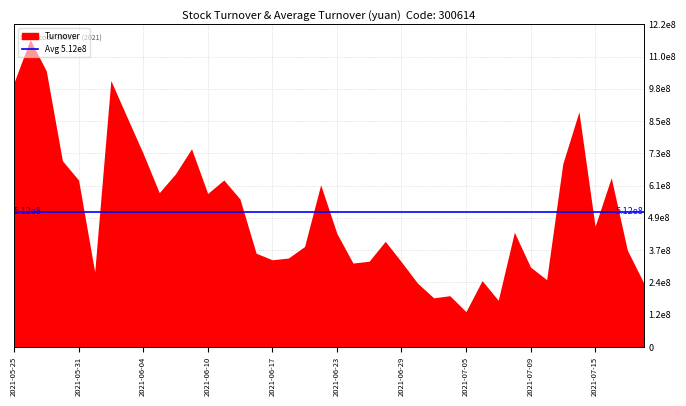

At which category does the data reach its first local peak?

2021-05-26